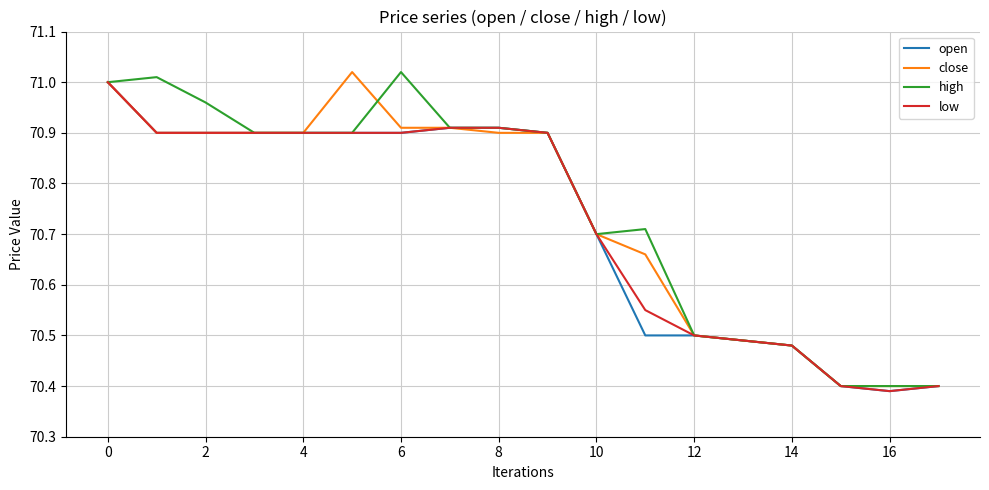

What is the maximum value for close?

71.0